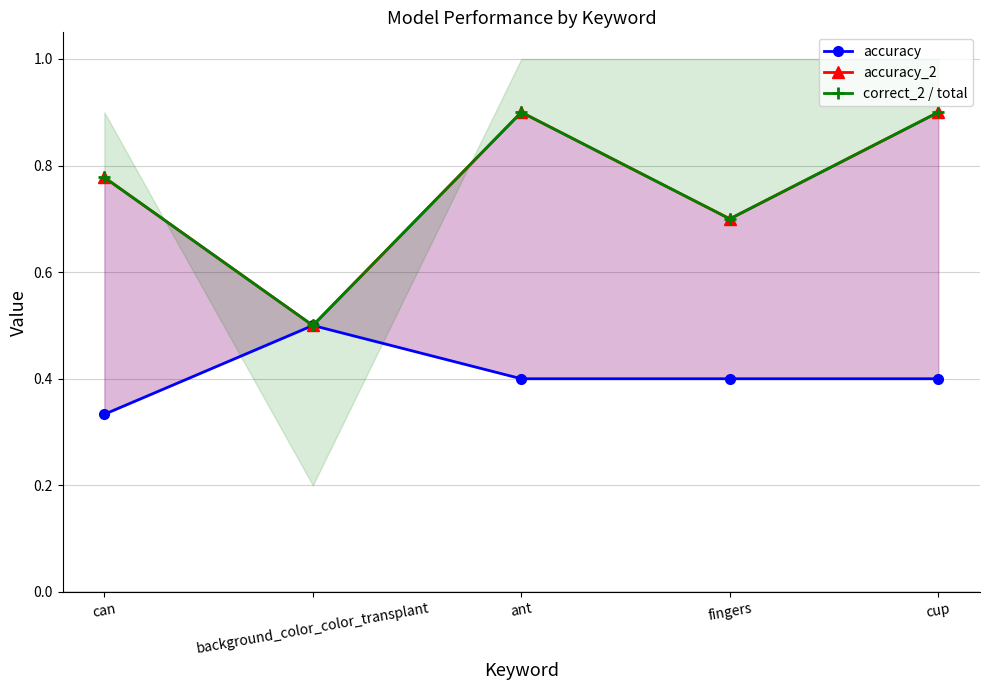

Is it true that accuracy equals 0.4 at cup?

True